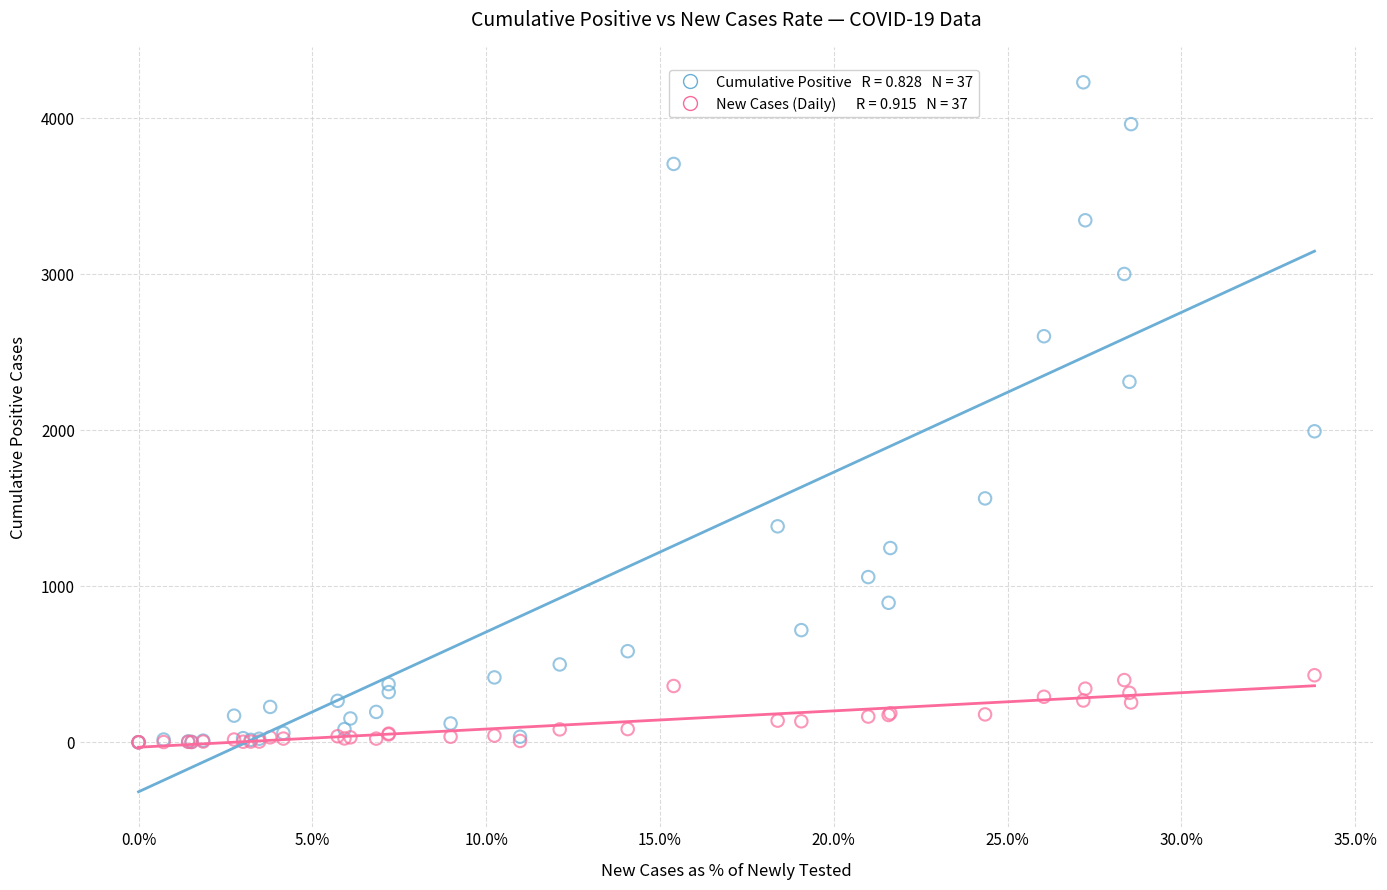

Across all series, what Y value is closest to 2114?

1993